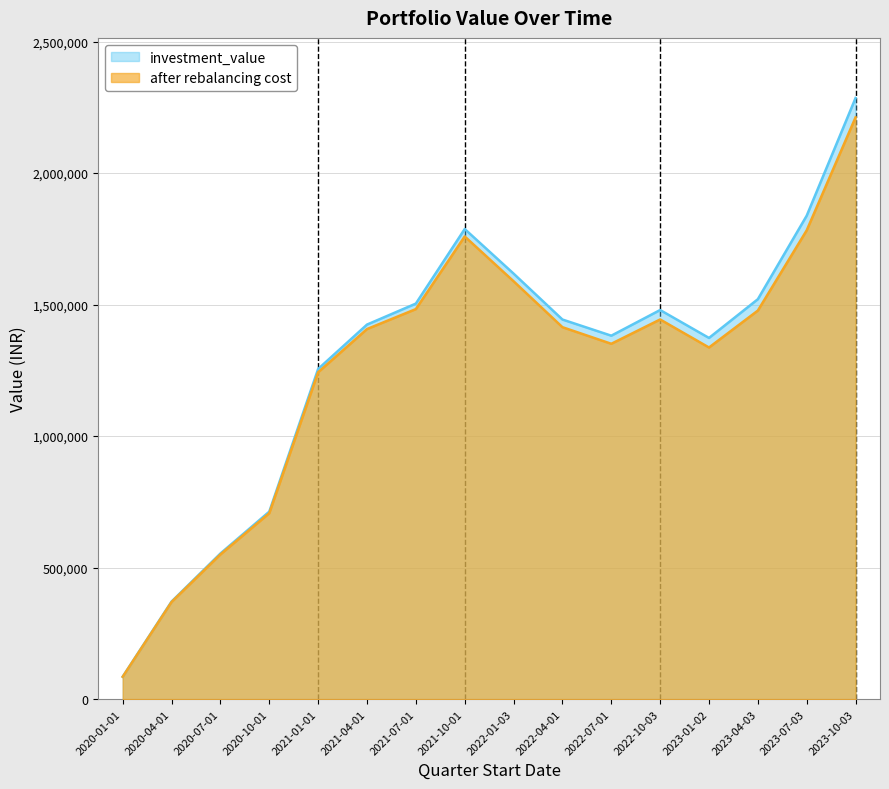

Rank the series by their maximum value, from highest to lowest.

investment_value, after rebalancing cost